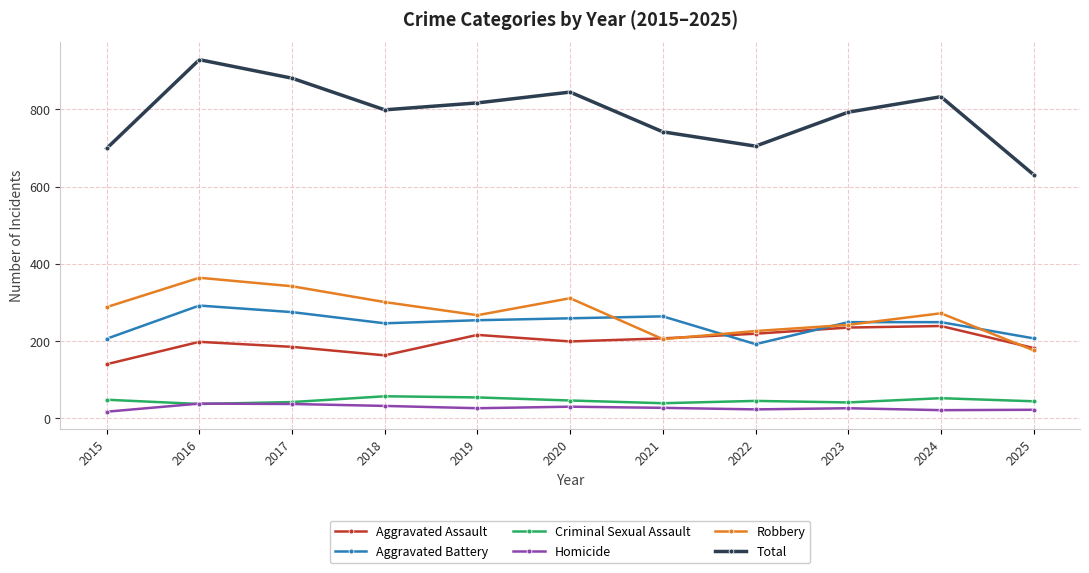

How many interior local valleys does the Aggravated Assault series have?

2